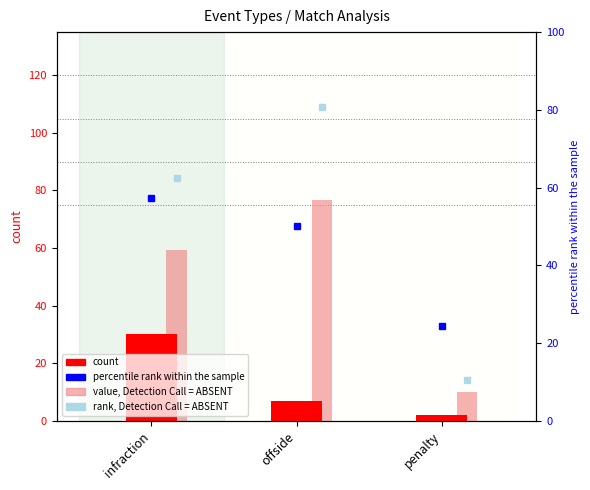

What is the label of the 1st bar from the left?

infraction